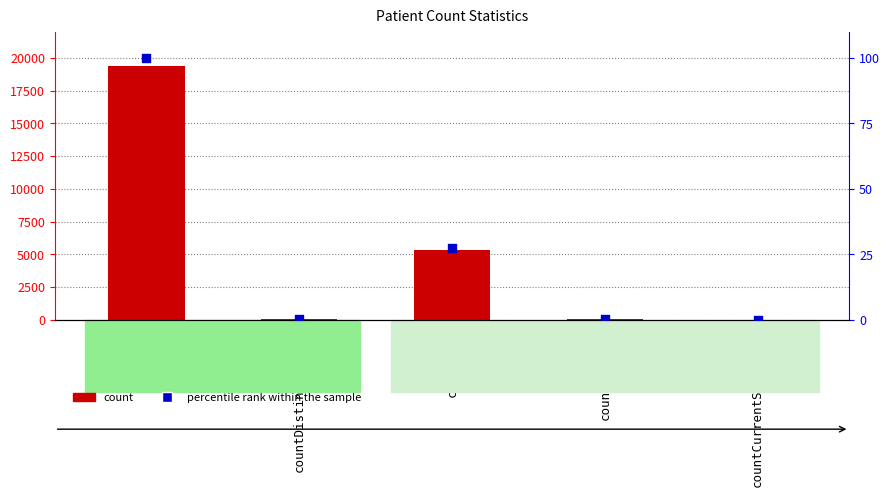

Which series has the largest Y range (max minus min)?

count